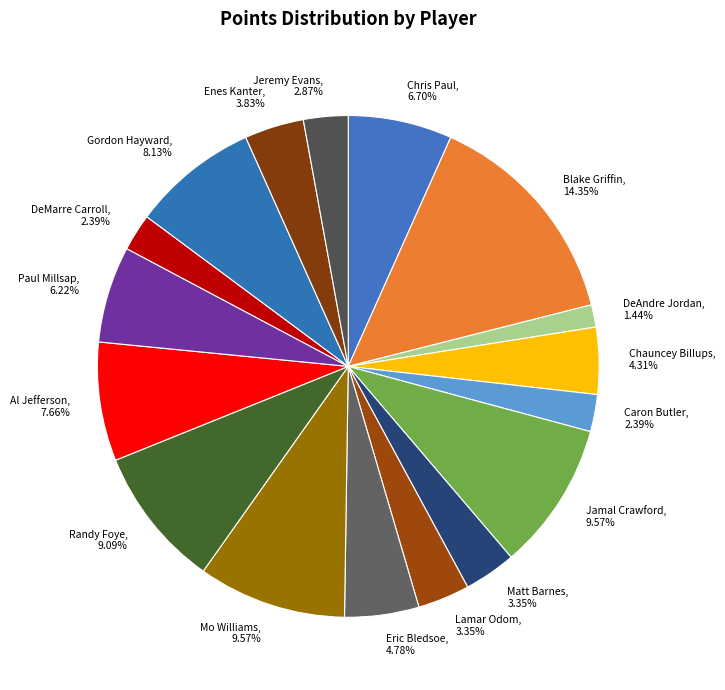

To the nearest percent, what percentage of the pie is Blake Griffin?

14%